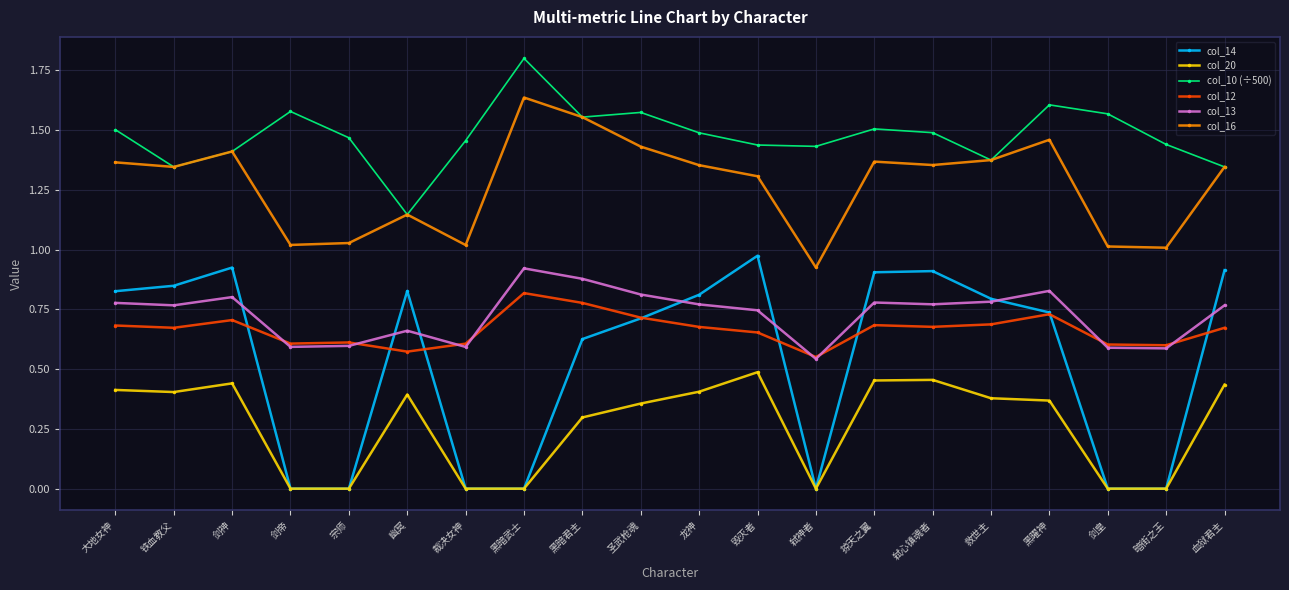

Which series has the largest total across all categories?

col_10 (÷500)